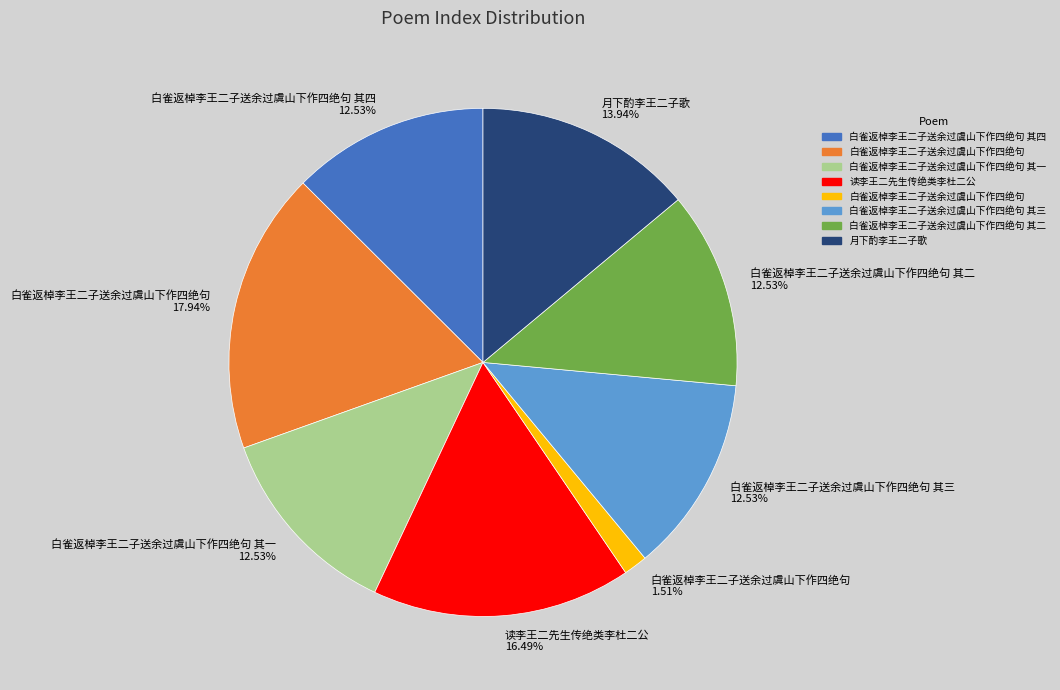

Does any single category account for the majority?

No